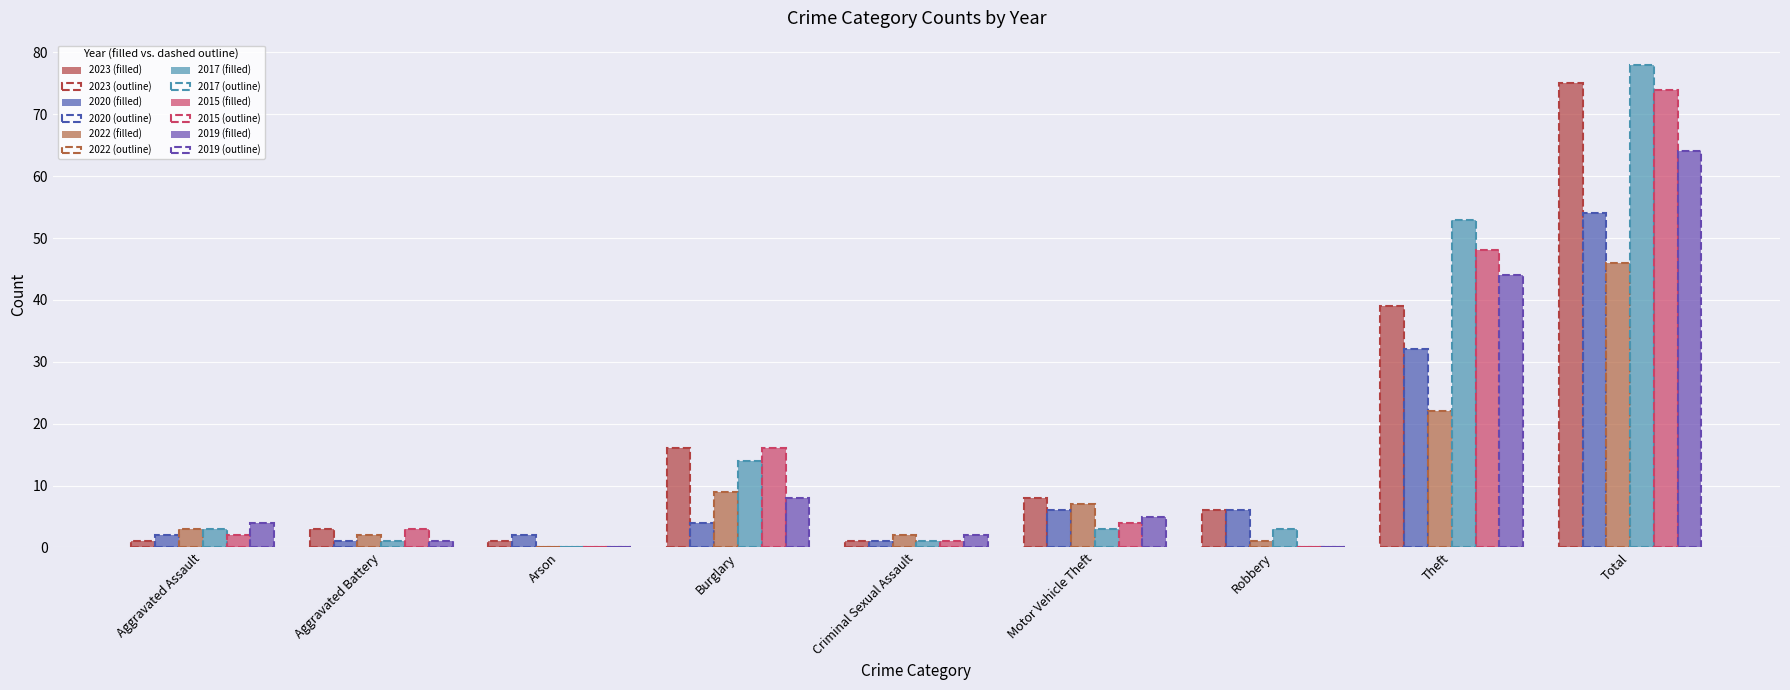

Between Robbery and Criminal Sexual Assault, which is larger?

Robbery